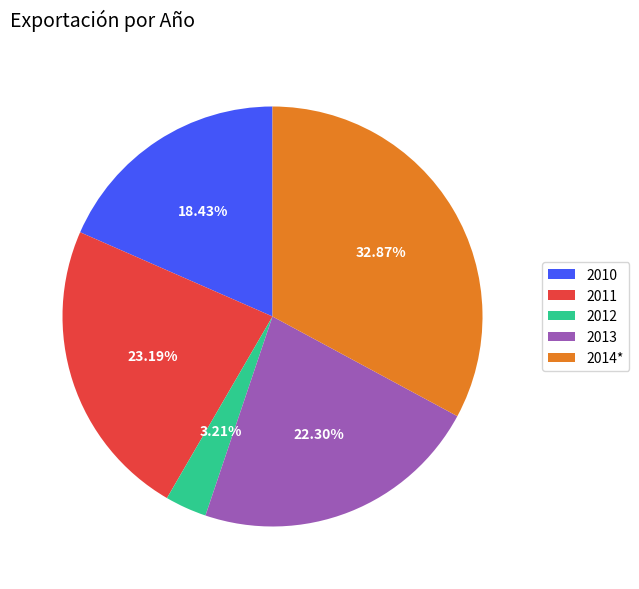

Is it true that 2011 is 23% of the pie?

True